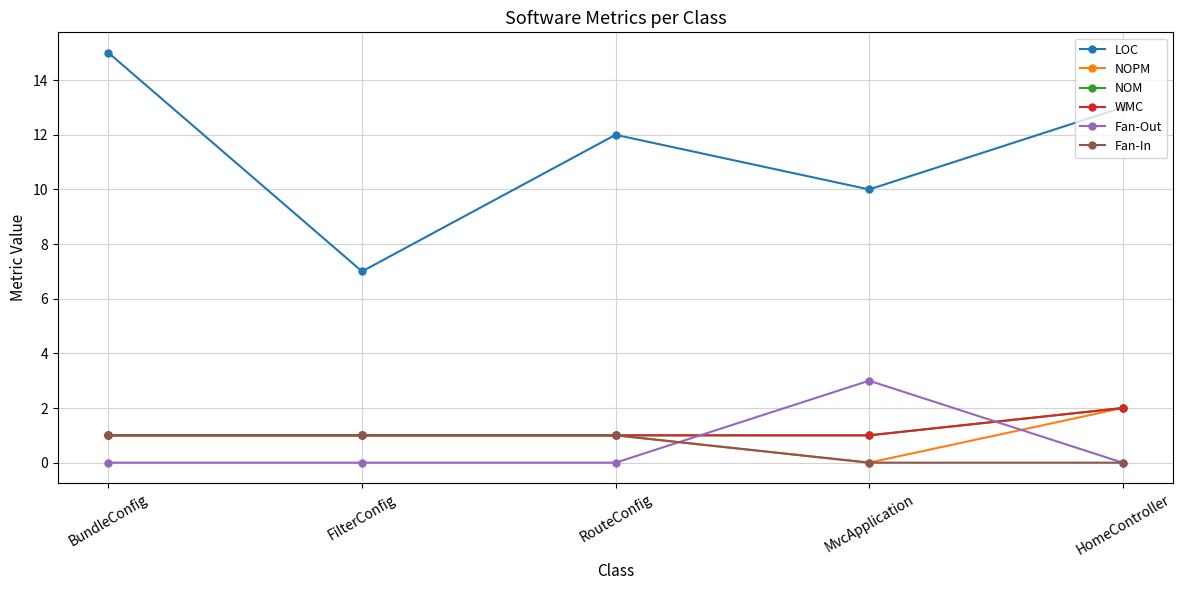

What is the label of the 4th point from the left?

MvcApplication